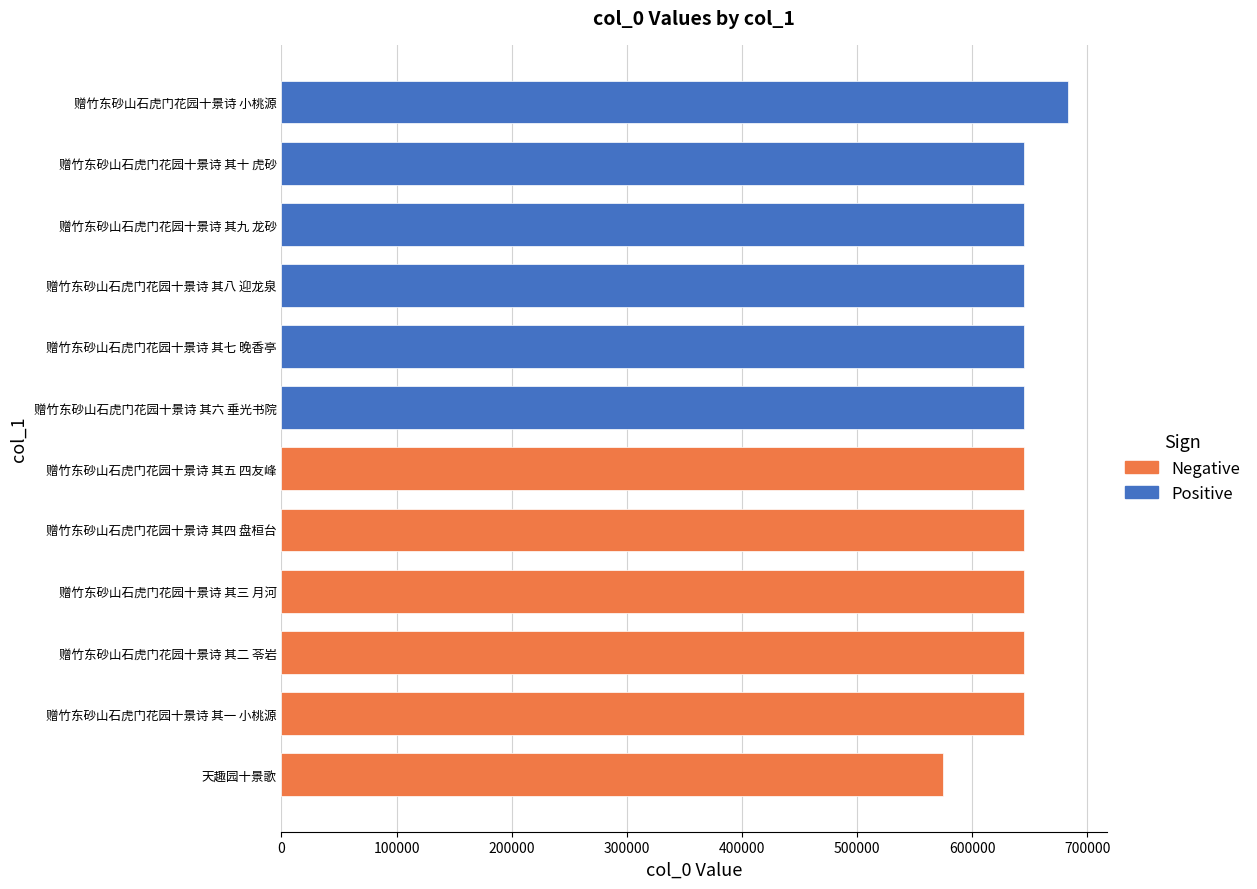

What is the approximate value at 赠竹东砂山石虎门花园十景诗 其八 迎龙泉, to the nearest 50?

644950